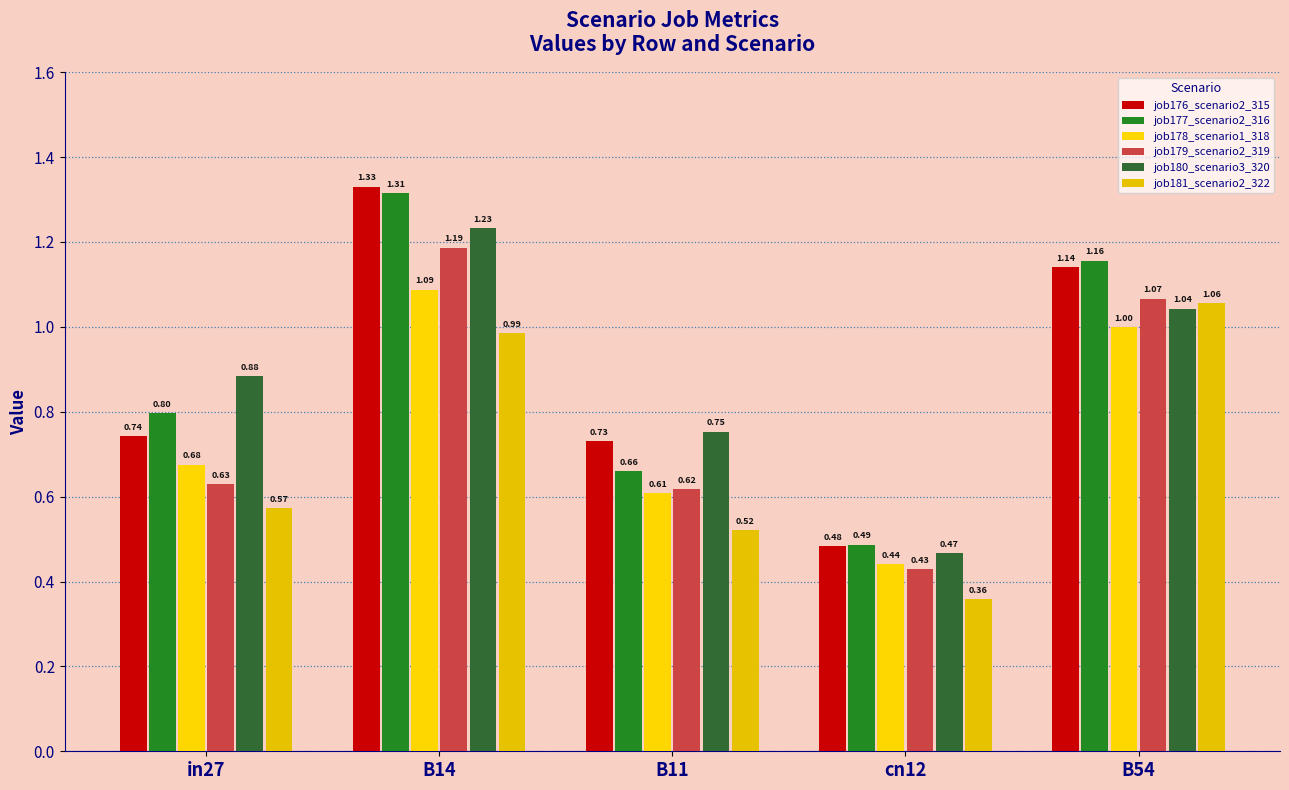

Which series has the largest total across all categories?

job176_scenario2_315